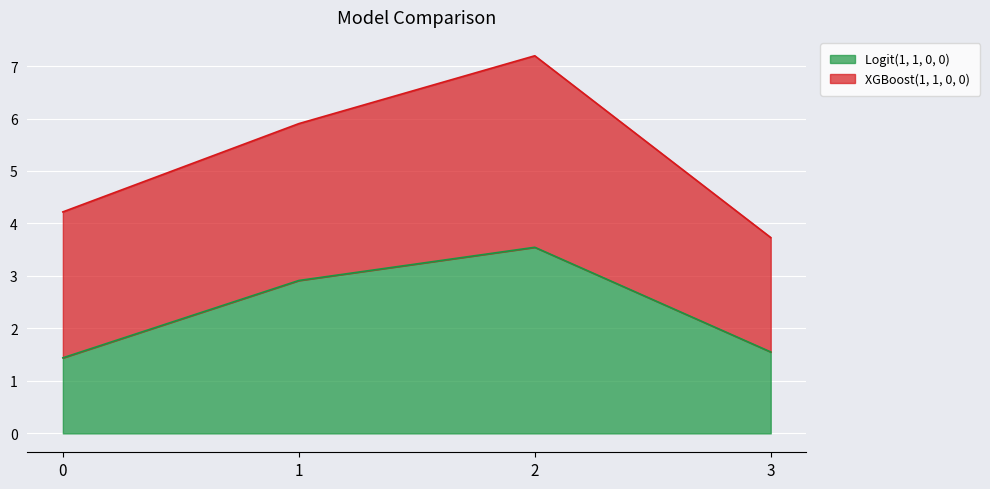

Between 3 and 1, which is larger?

1